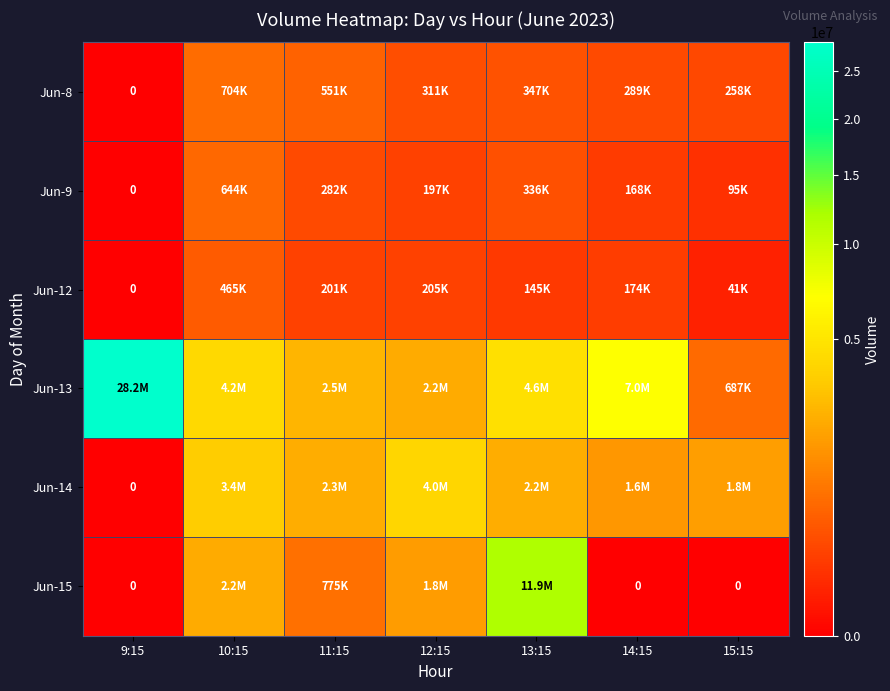

Which series has the largest total across all categories?

Jun-13